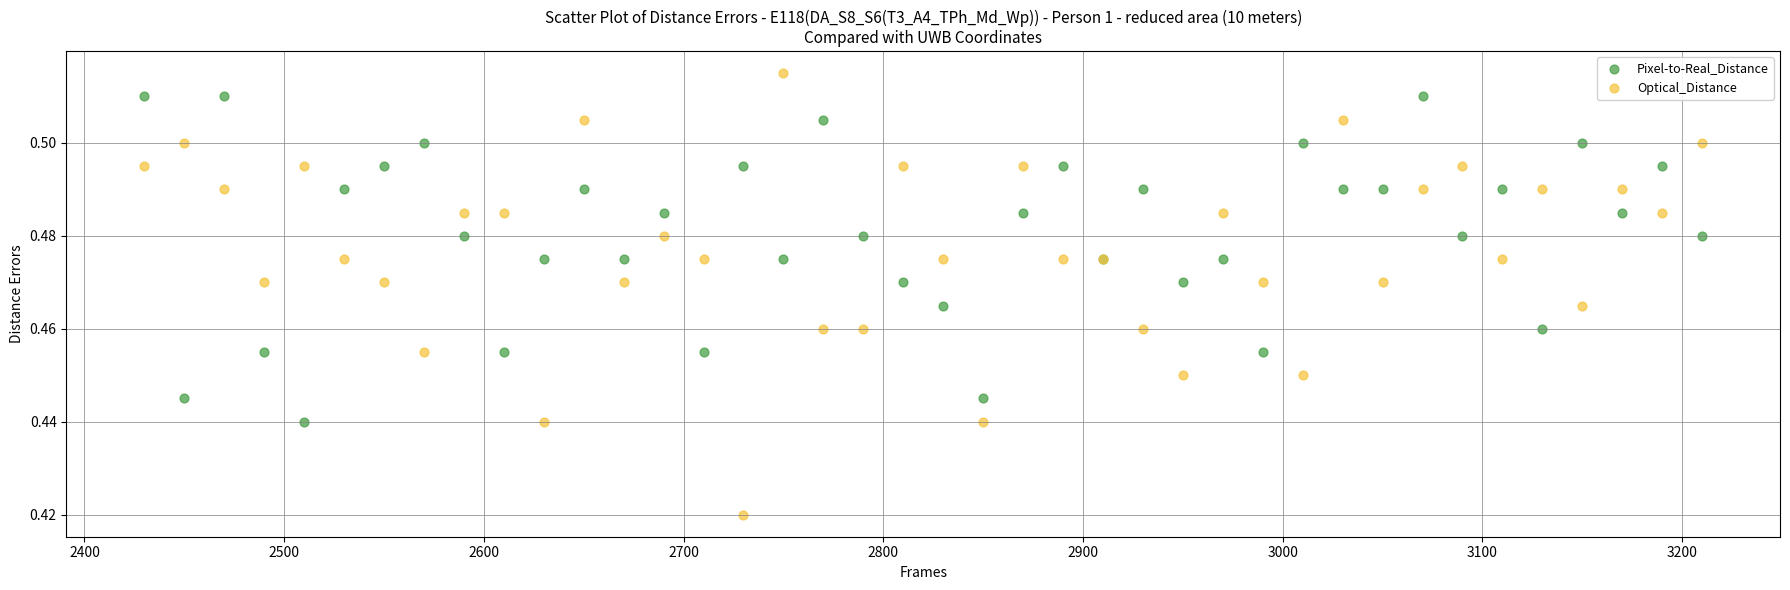

Which series has the widest spread of Y values?

Optical_Distance